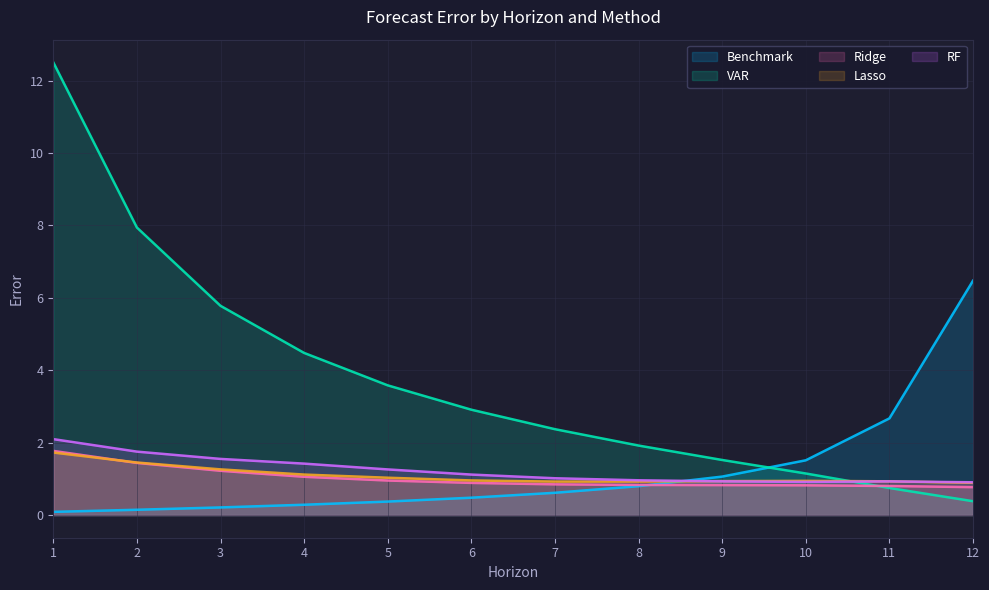

After their last crossing, which series has the higher values: VAR or Ridge?

Ridge